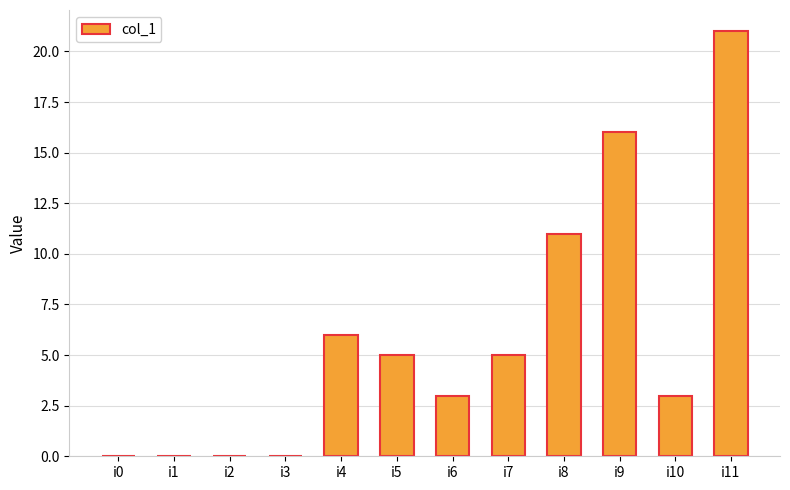

What is the ratio of the value at i6 to the value at i4?

0.5